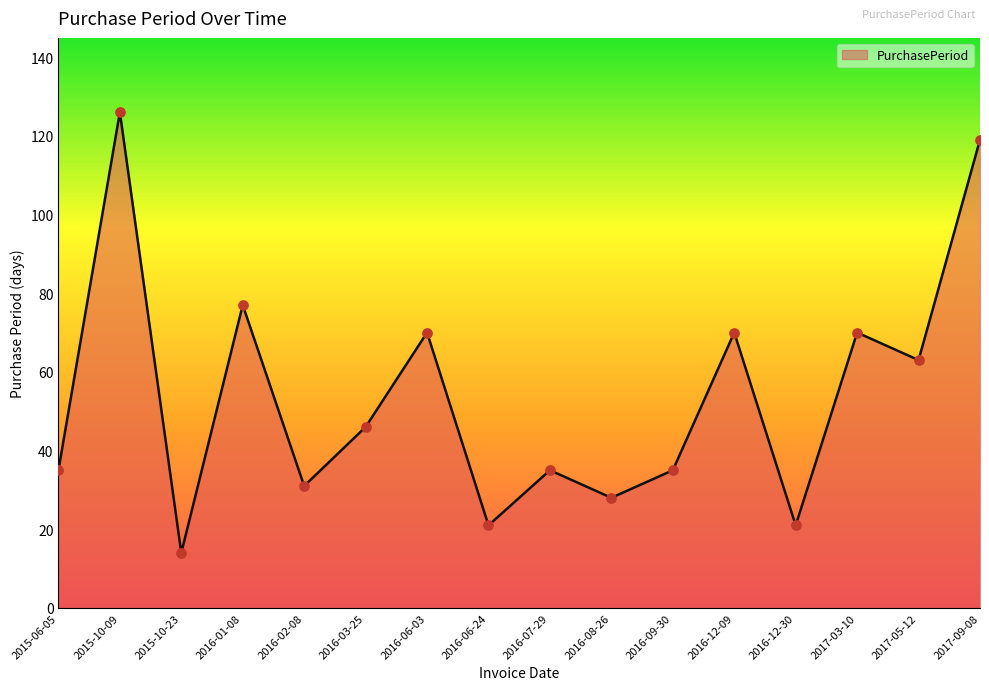

Between 2016-06-03 and 2016-02-08, which is larger?

2016-06-03